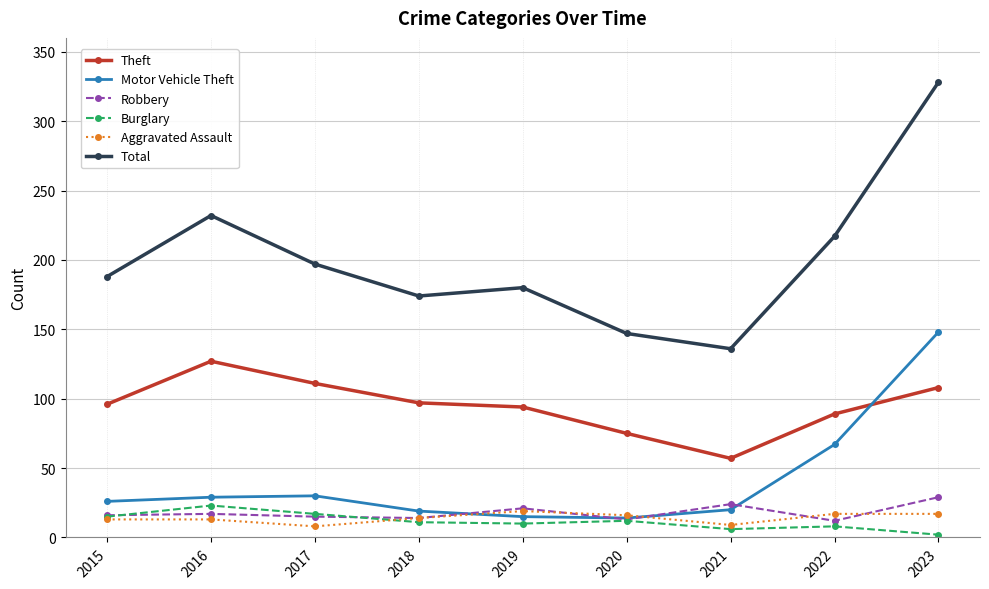

True or false: Robbery has more than 0 points higher than both neighbors.

True